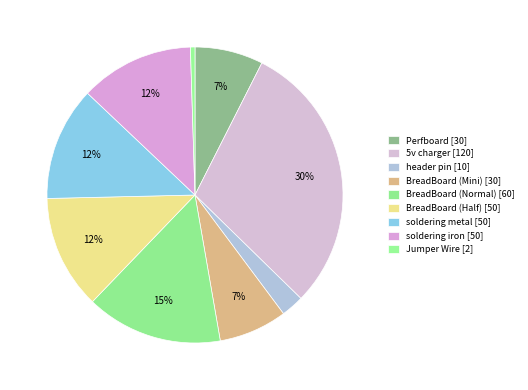

Is BreadBoard (Normal) the majority of the pie?

No